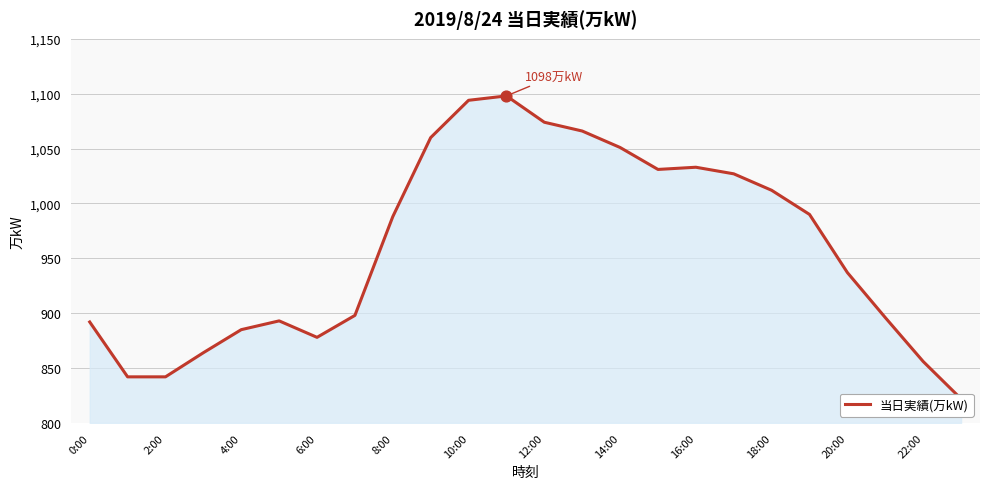

What is the ratio of the value at 0:00 to the value at 17?

0.9